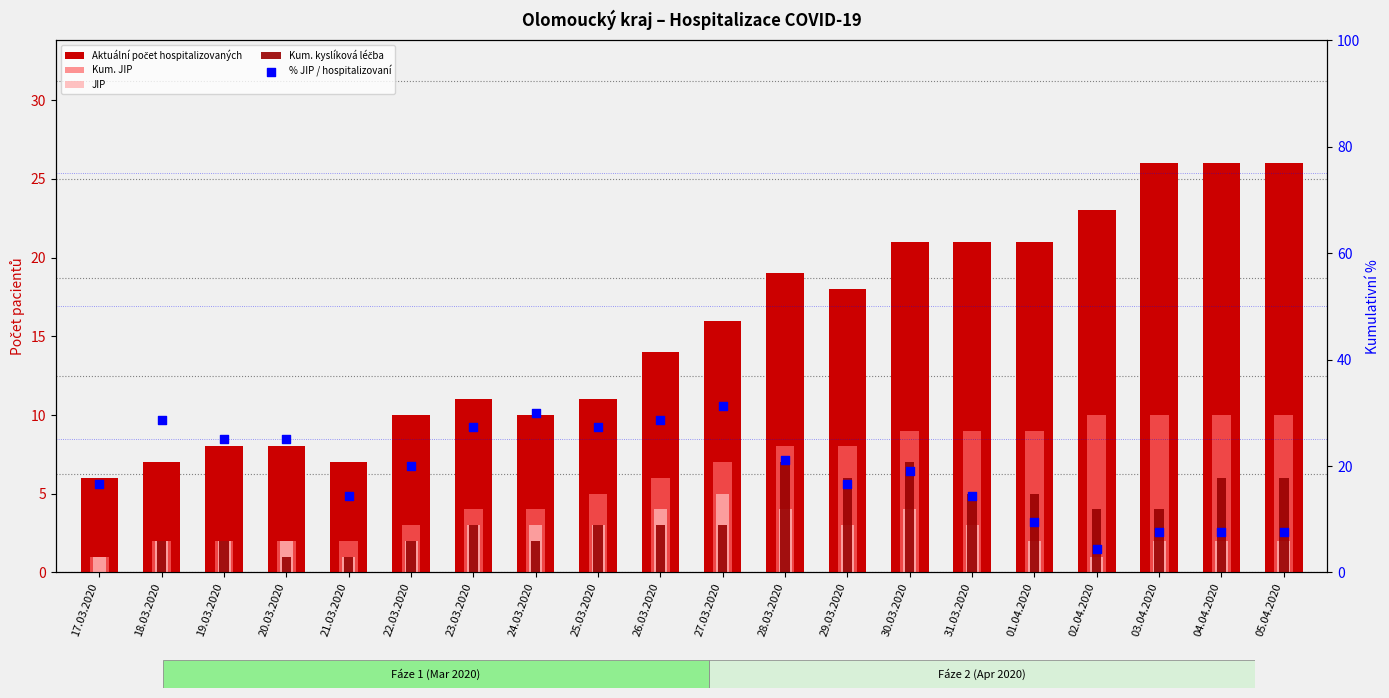

What is the total value across all series at 24.03.2020?

49.0